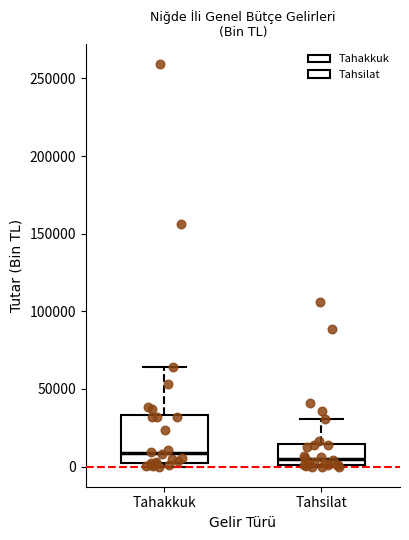

Reading left to right, transcribe this box plot: for each box, give where its median line is, the range the box spans, and where its two whiskers end, as read against the y-axis. The values are not printed on the chart, so give them approximately, as read against the axis.

Tahakkuk: median 10000, box 0 to 35000, whiskers 0 (just below the box's lower edge) to 65000
Tahsilat: median 5000, box 0 to 15000, whiskers 0 to 30000